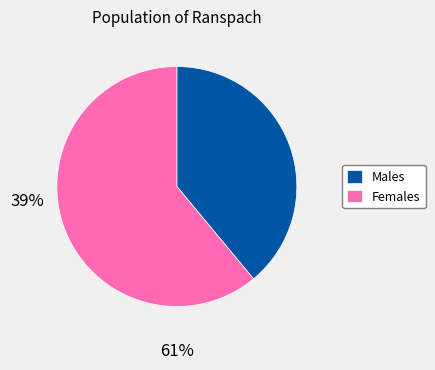

Count the number of slices in the pie.

2